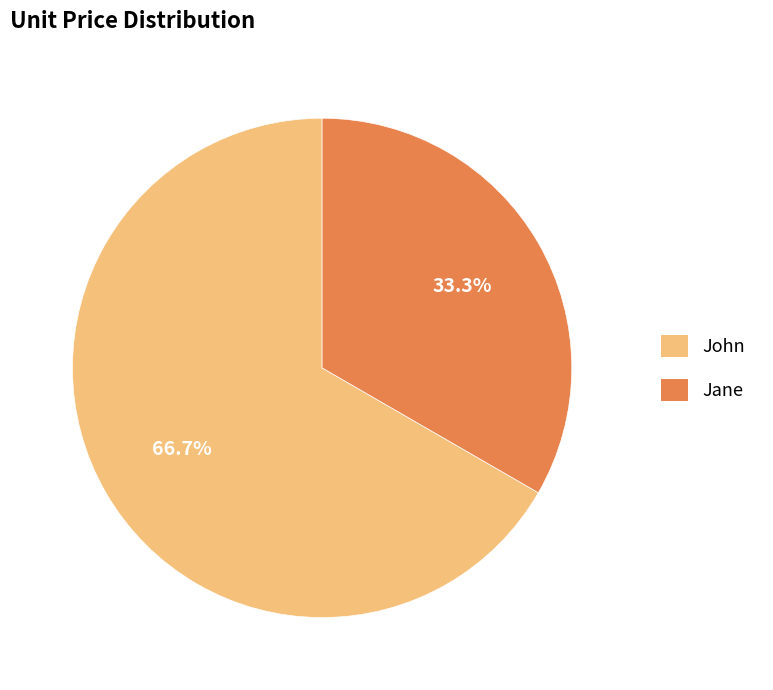

What is the ratio of the value at Jane to the value at John?

0.5